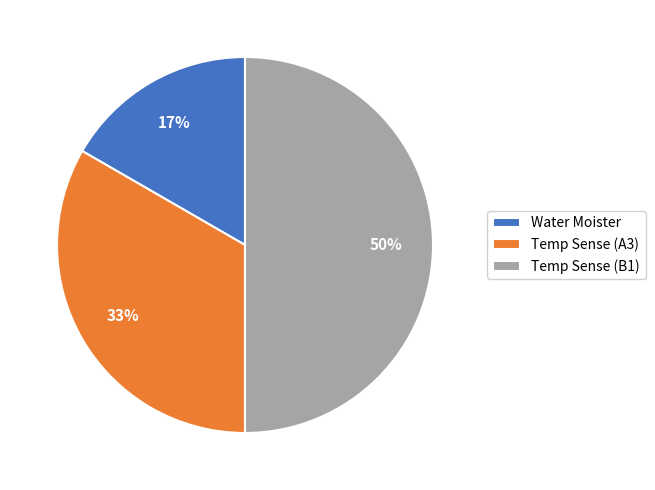

Rank the categories by value from lowest to highest.

Water Moister, Temp Sense (A3), Temp Sense (B1)